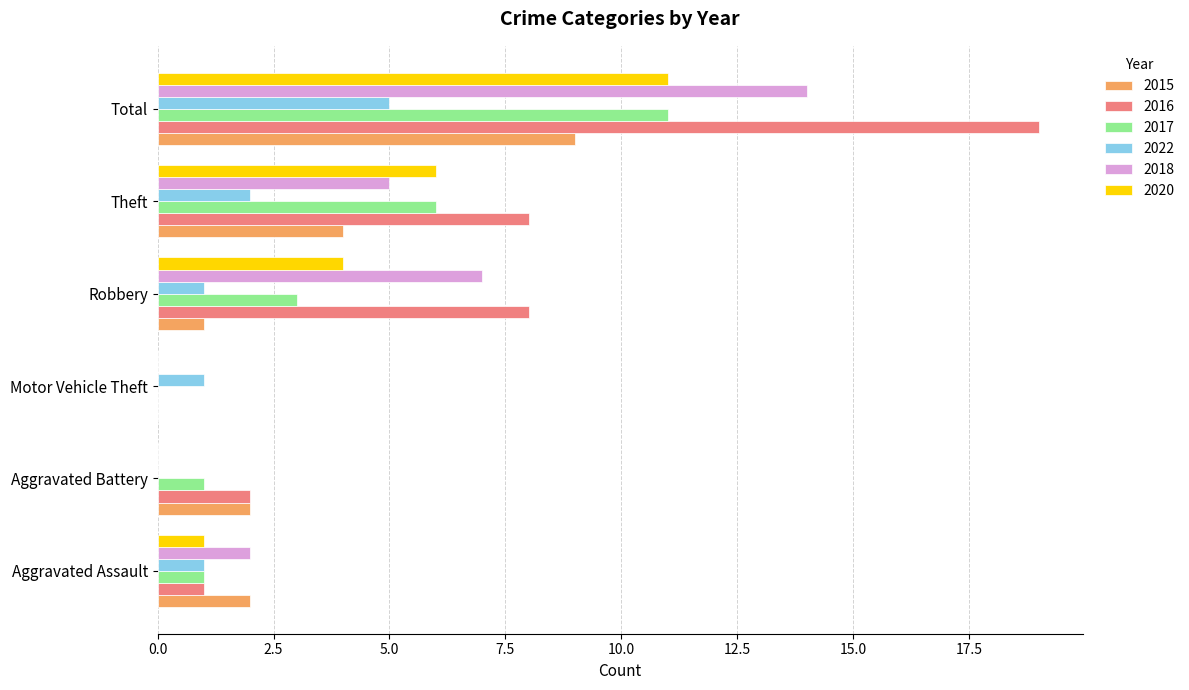

At which label is 2015 closest to 4?

Theft